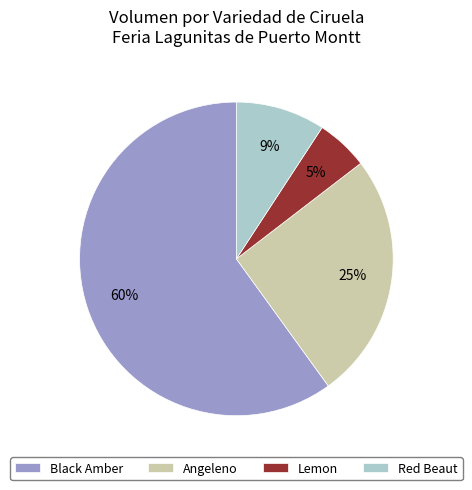

True or false: Lemon accounts for 5% of the total.

True